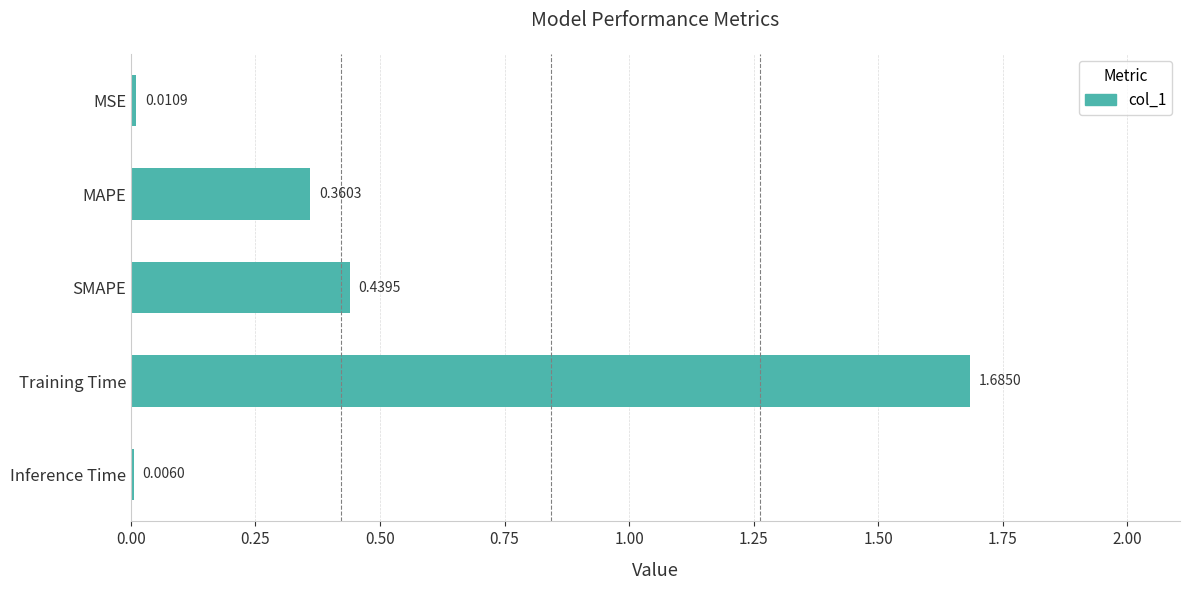

Are the bars horizontal?

Yes